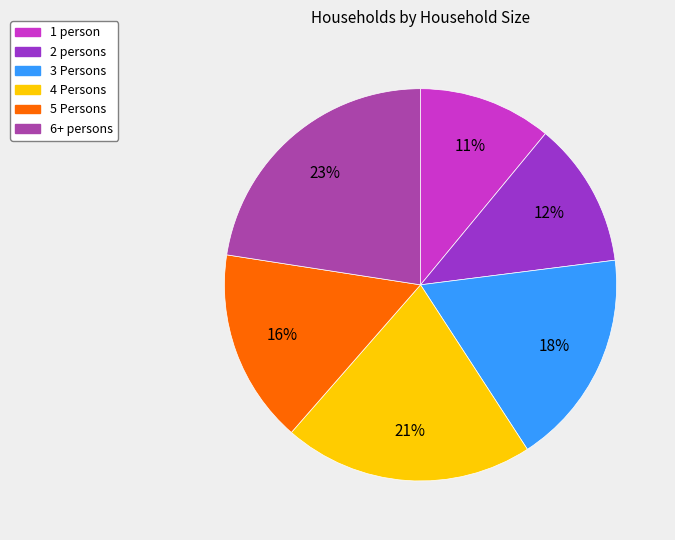

To the nearest percent, what is the difference between the largest and smallest slice percentages?

12%